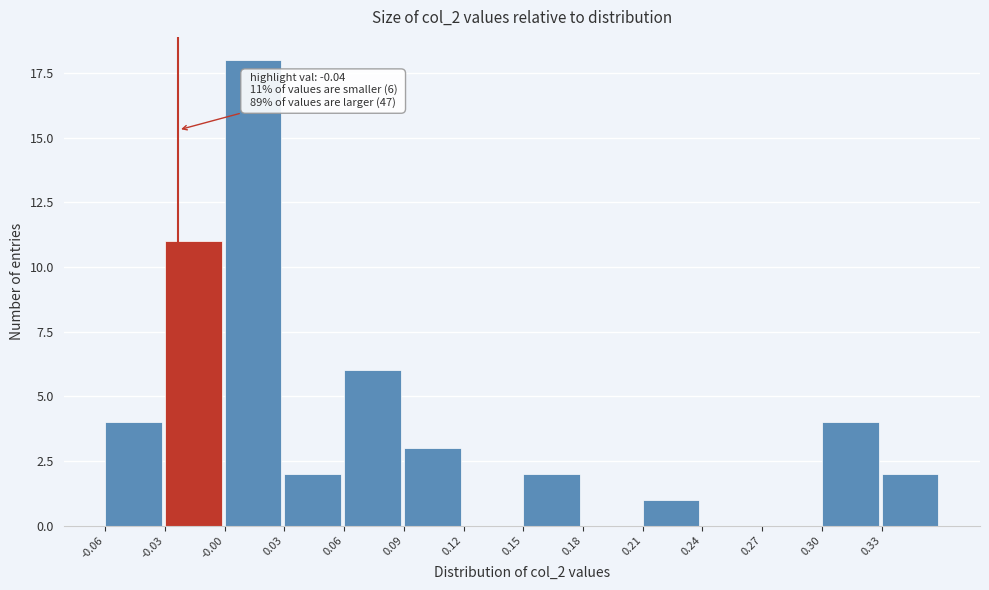

Reading left to right, list all the values displayed in this chart.

-0.06=4	-0.03=11	-0.00=18	0.03=2	0.06=6	0.09=3	0.12=0	0.15=2	0.18=0	0.21=1	0.24=0	0.27=0	0.30=4	0.33=2